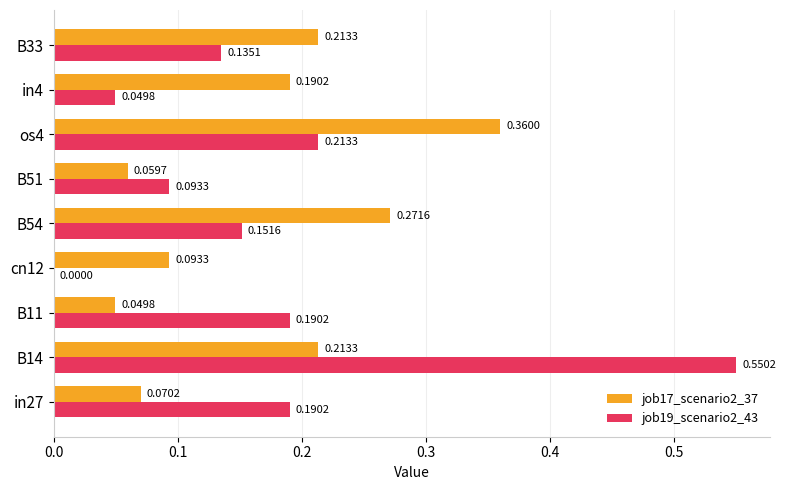

What is the sum of all job19_scenario2_43 values?

1.6